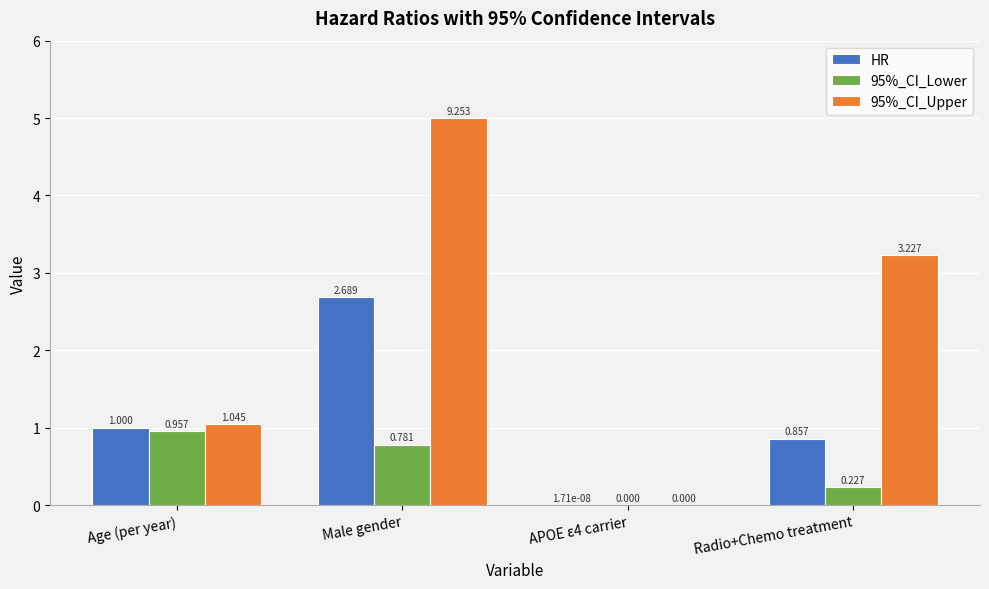

At which label is HR closest to 1?

Age (per year)